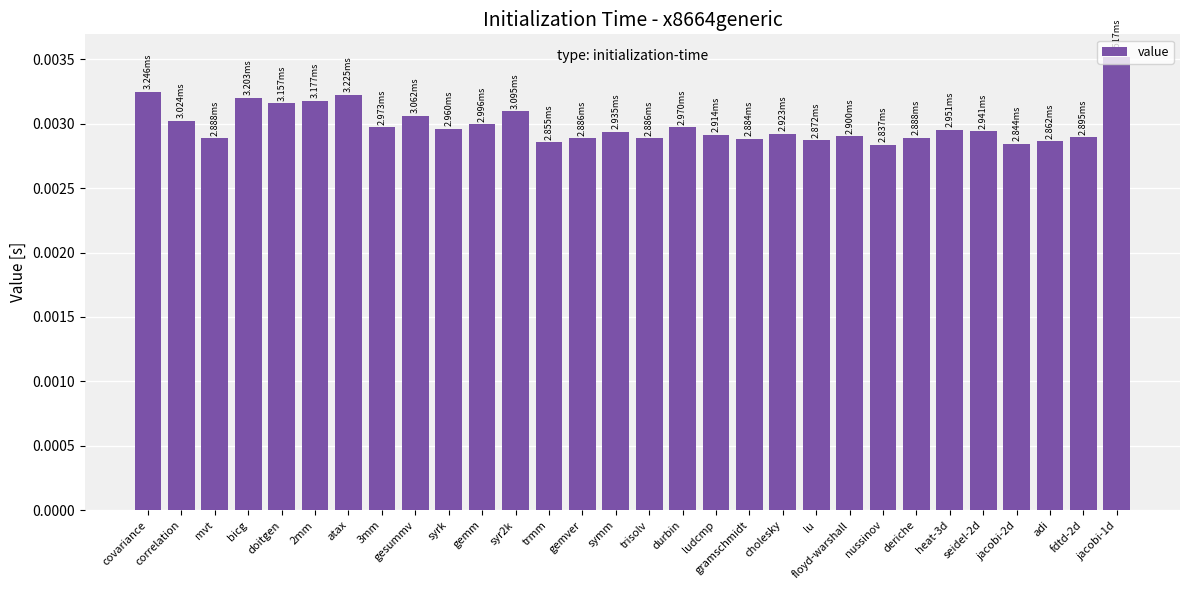

Which has a higher value, seidel-2d or adi?

seidel-2d